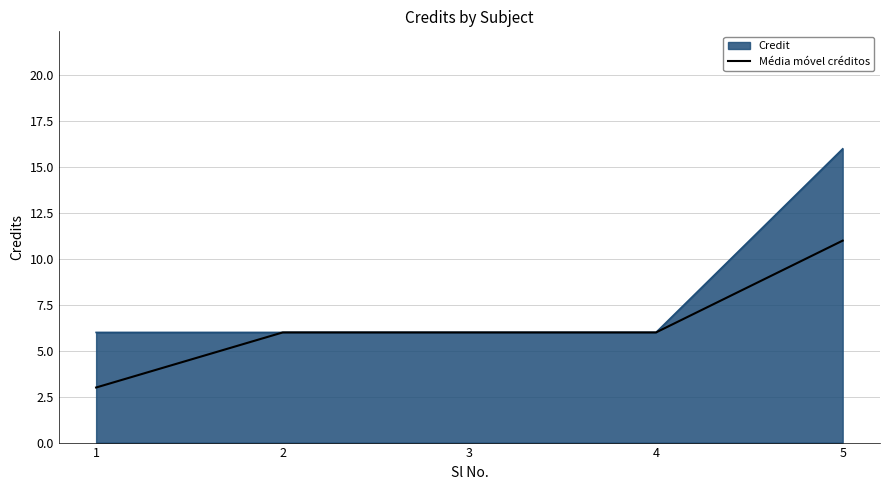

Which series has the largest total across all categories?

Credit